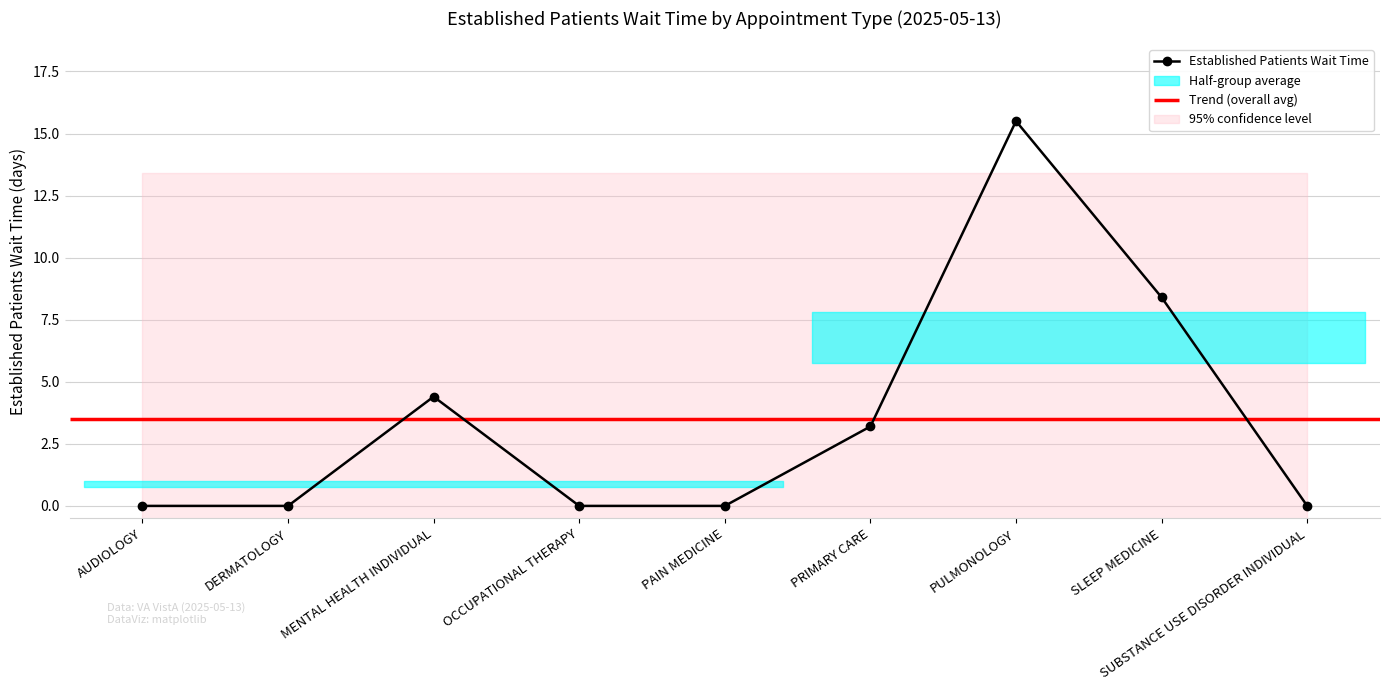

True or false: the data shows 8.4 at SLEEP MEDICINE.

True